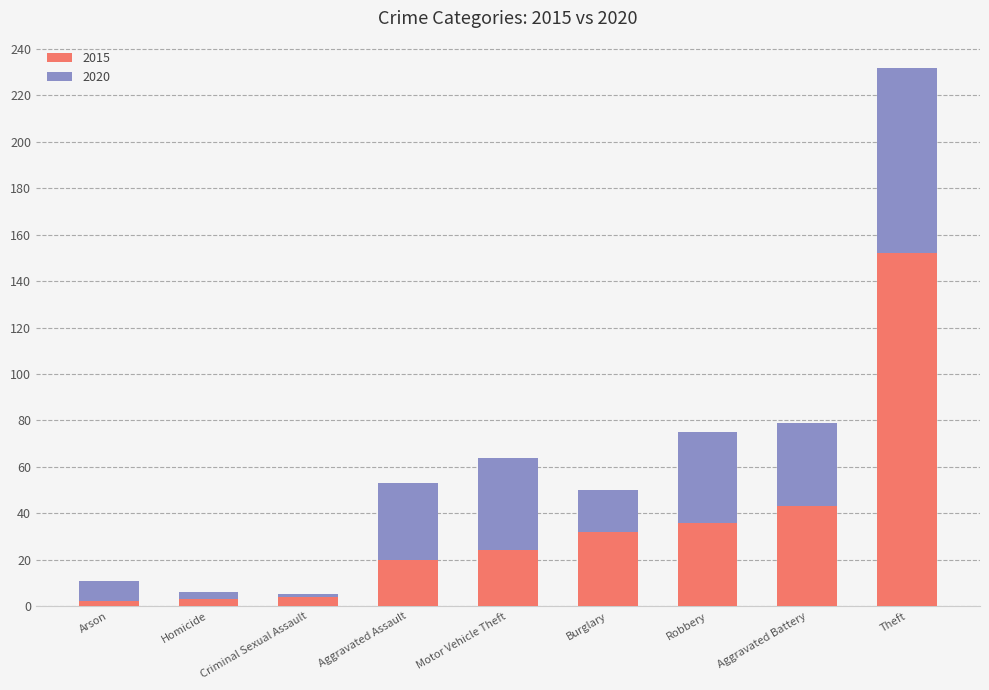

At which label is 2015 closest to 77?

Aggravated Battery